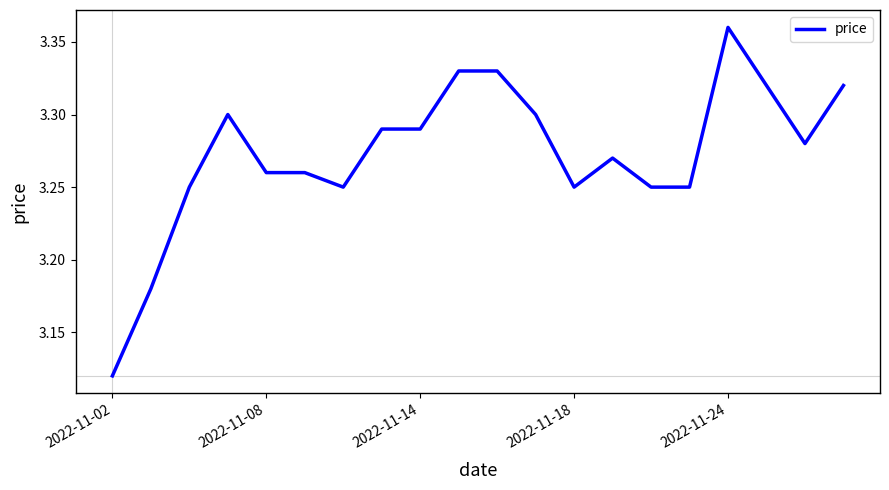

How many interior local peaks (higher than both neighbors) does the data have?

3